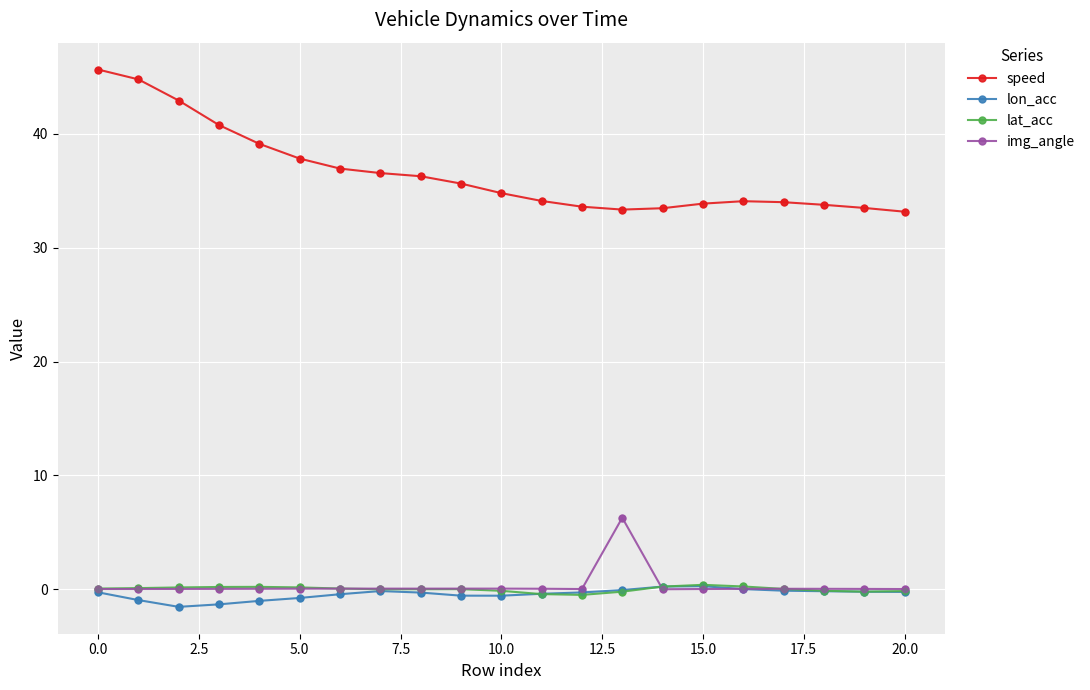

At how many categories does at least one series exceed 26?

21